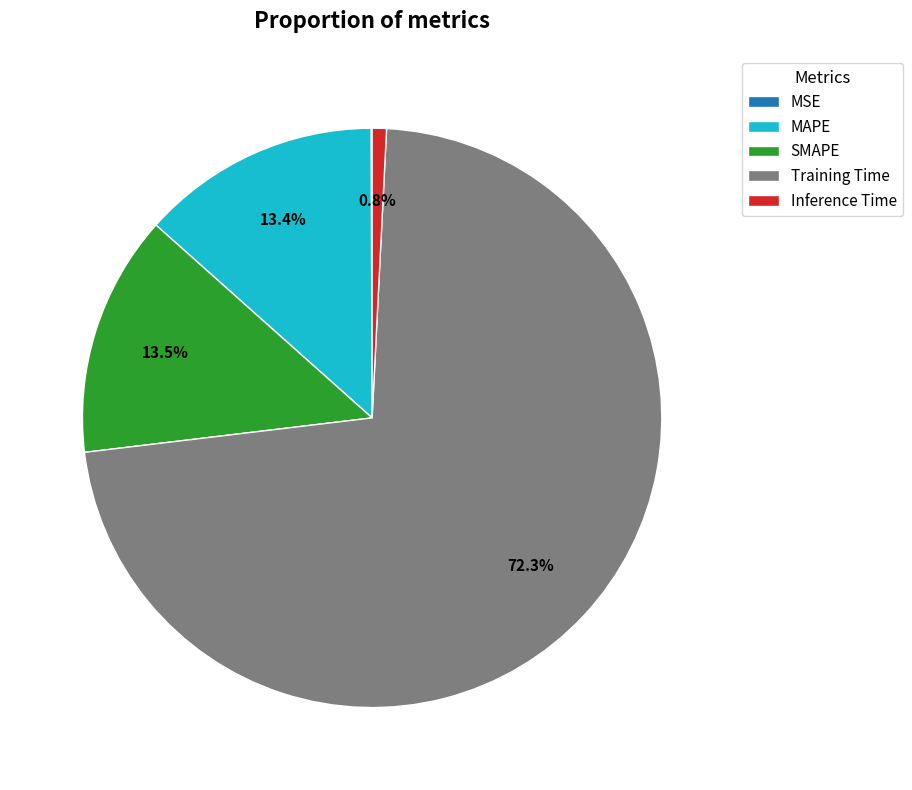

Which slice is the largest?

Training Time